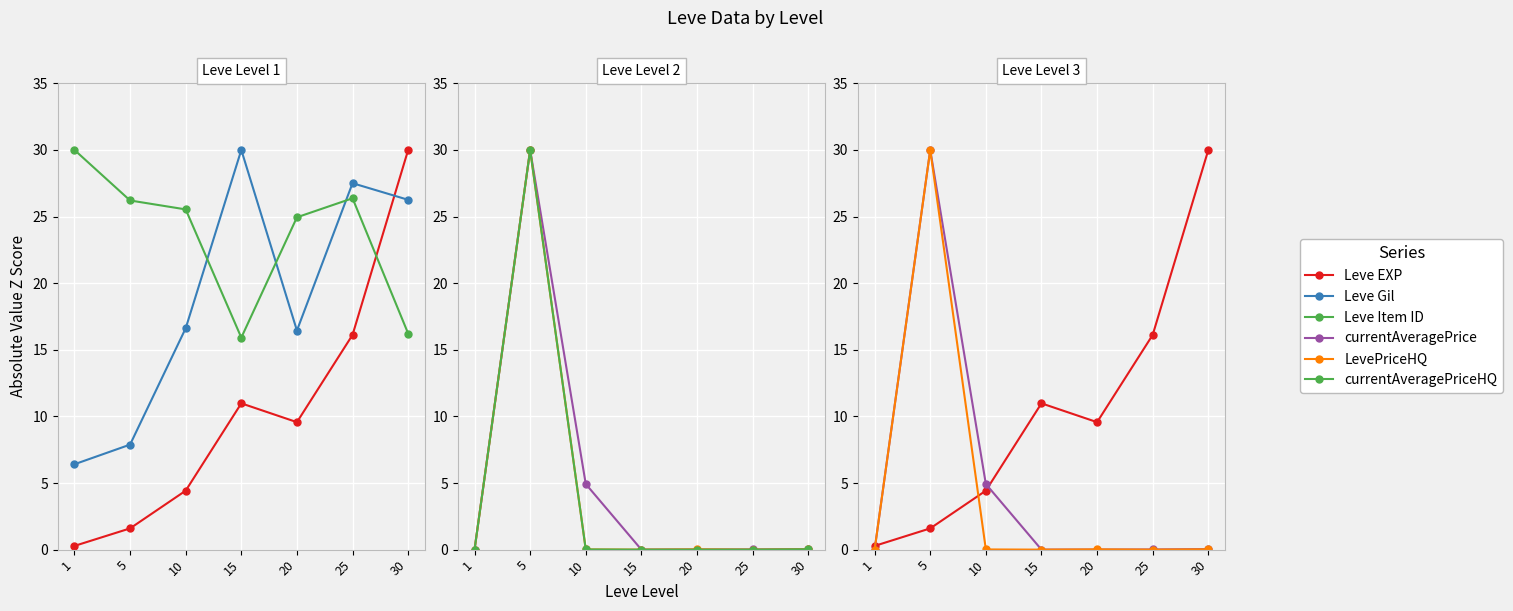

How many values in the Leve Item ID series are below 25?

3